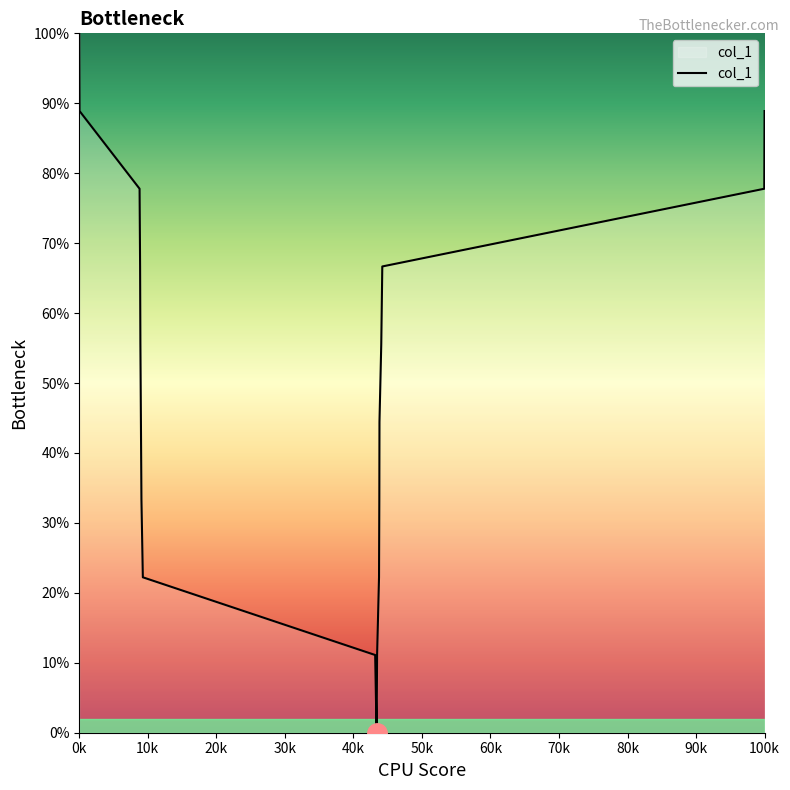

What is the maximum value shown in the chart?

100.0